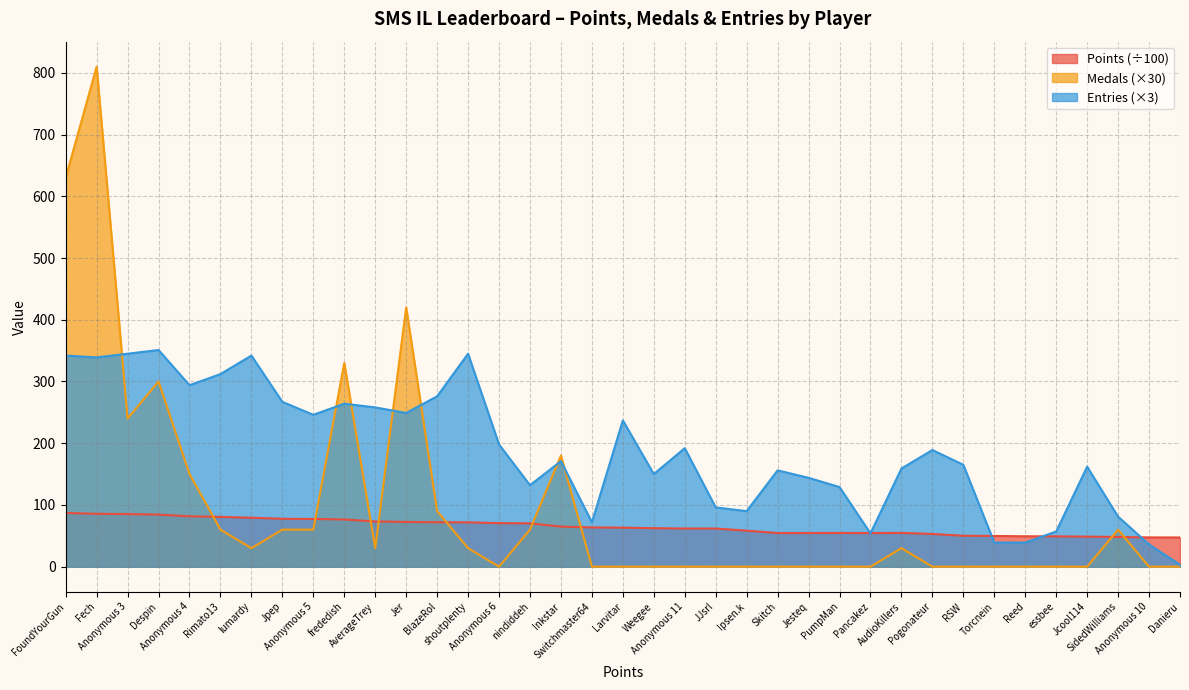

How many interior local valleys does the Medals series have?

4